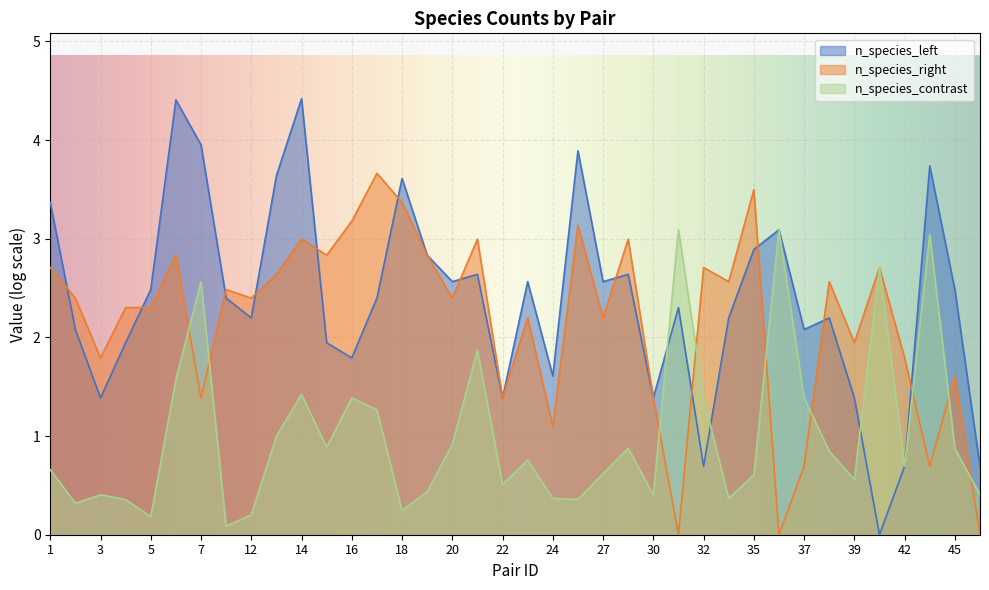

Which series has the largest total across all categories?

n_species_left